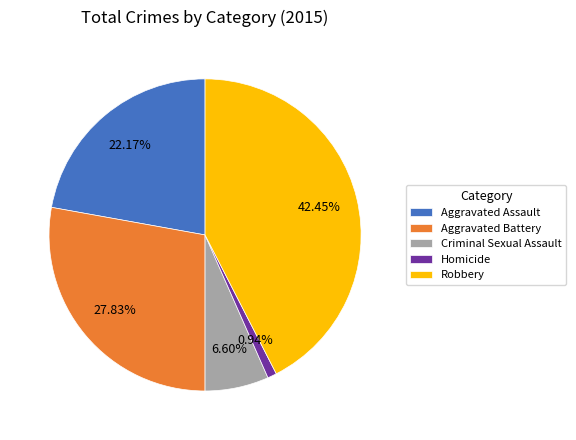

How many slices are in this pie chart?

5